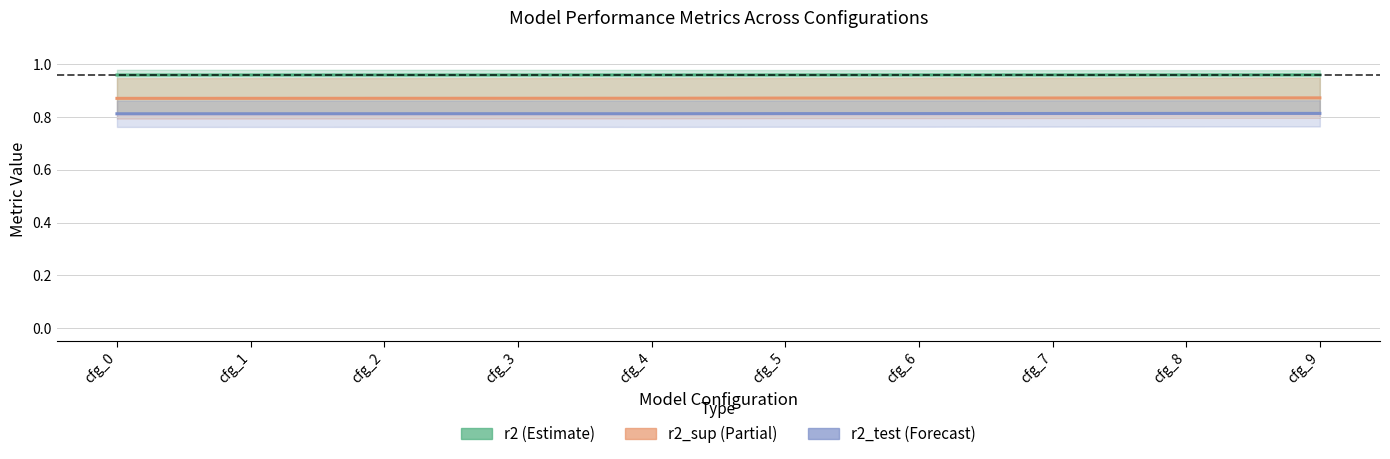

List the series in order of their peak value, lowest first.

r2_test, r2_sup, r2